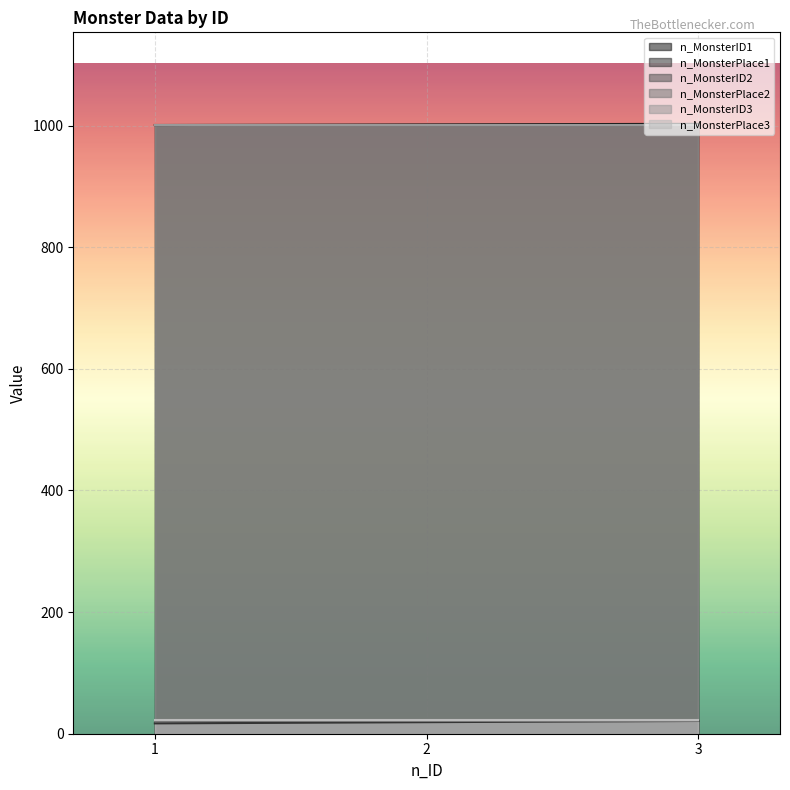

At which label is n_MonsterPlace1 closest to 19?

2